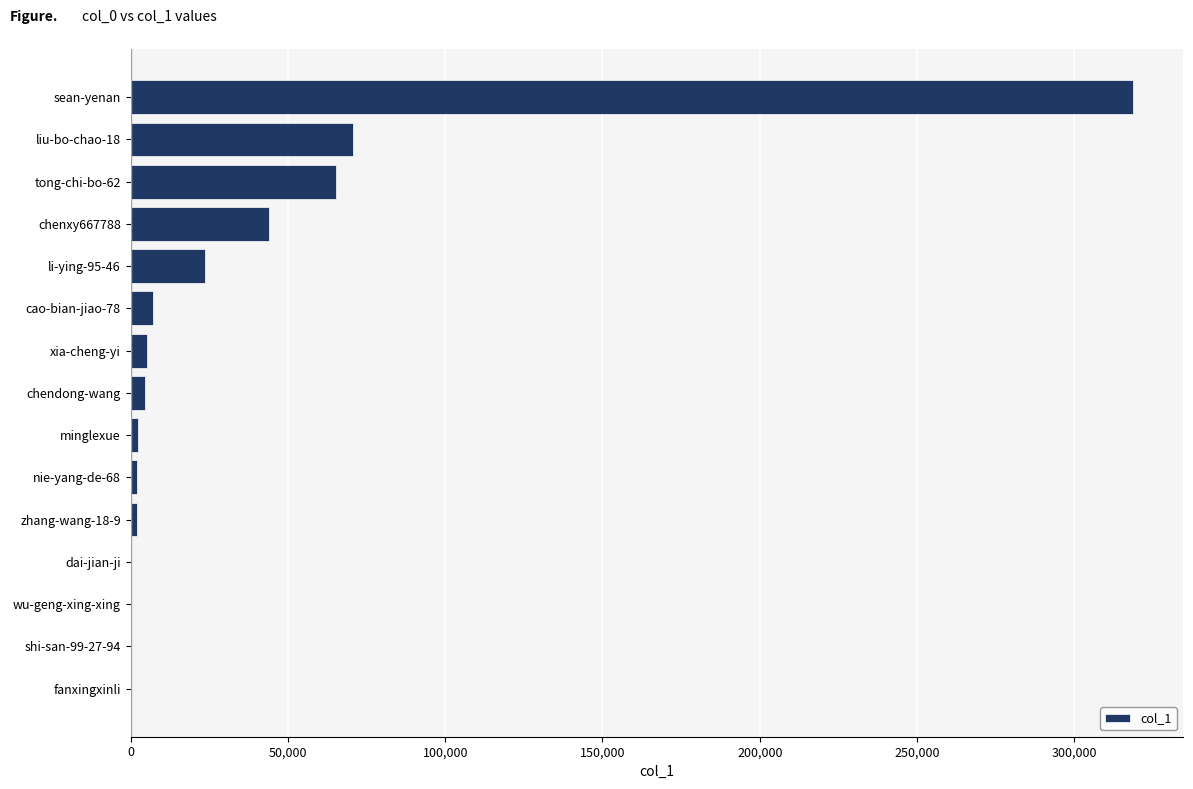

What is the sum of all values?

546128